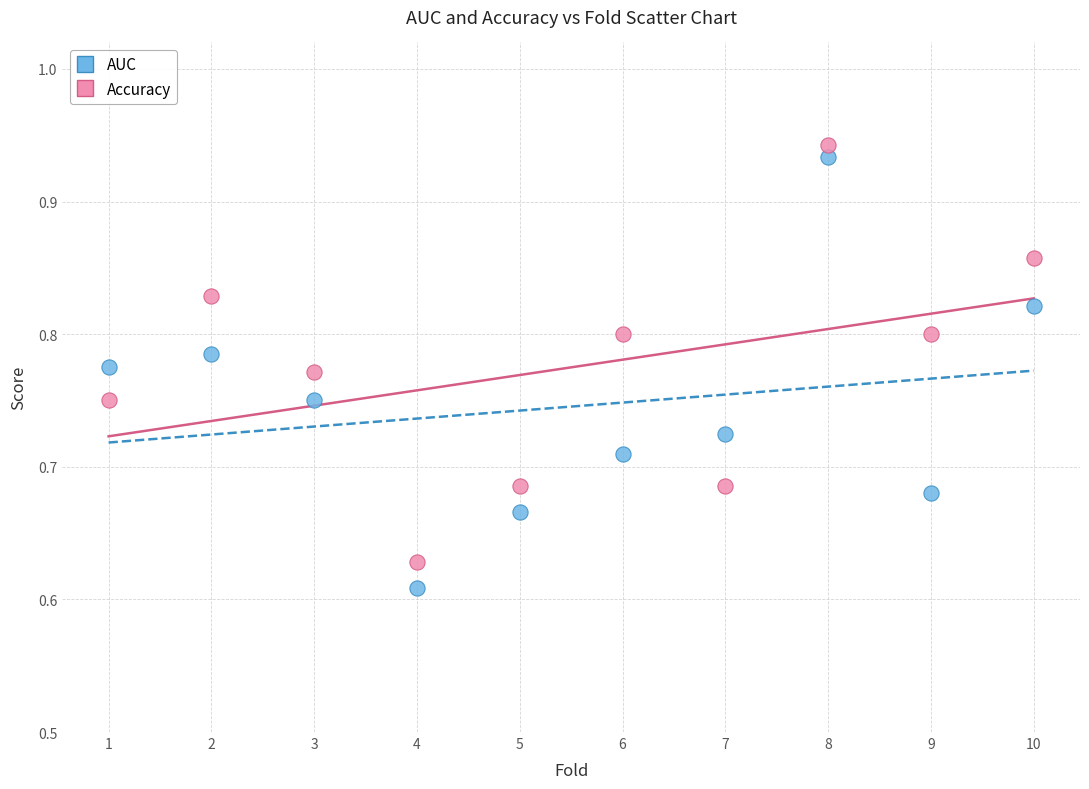

Across all data points, what is the range of X values (max minus min)?

9.0